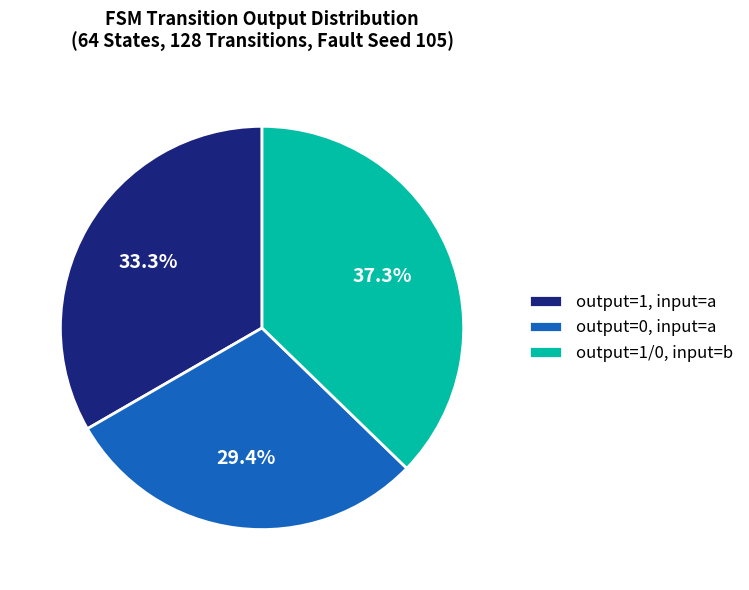

How many segments does this pie chart have?

3